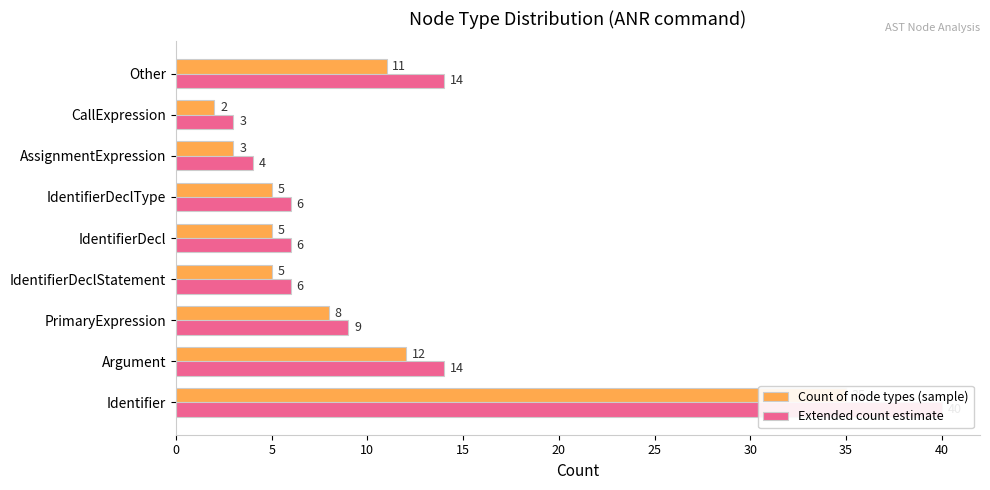

What is the difference between the second highest and minimum values in the Extended count estimate series?

11